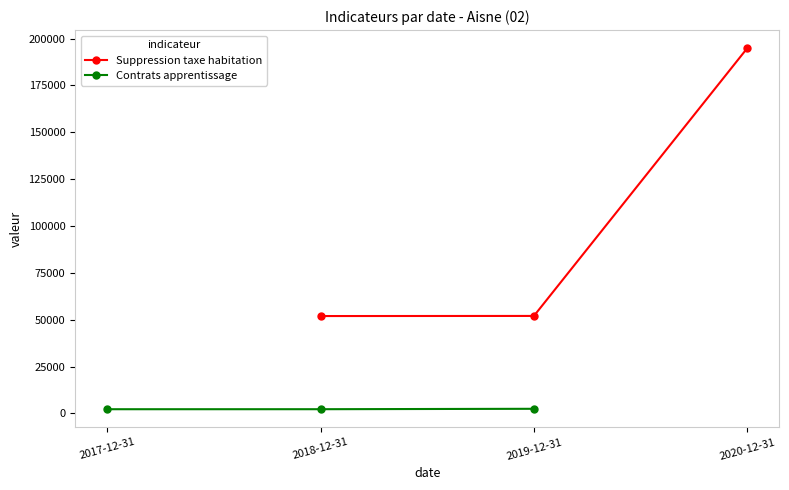

What is the sum of the Suppression taxe habitation values at 2018-12-31 and 2019-12-31?

103930